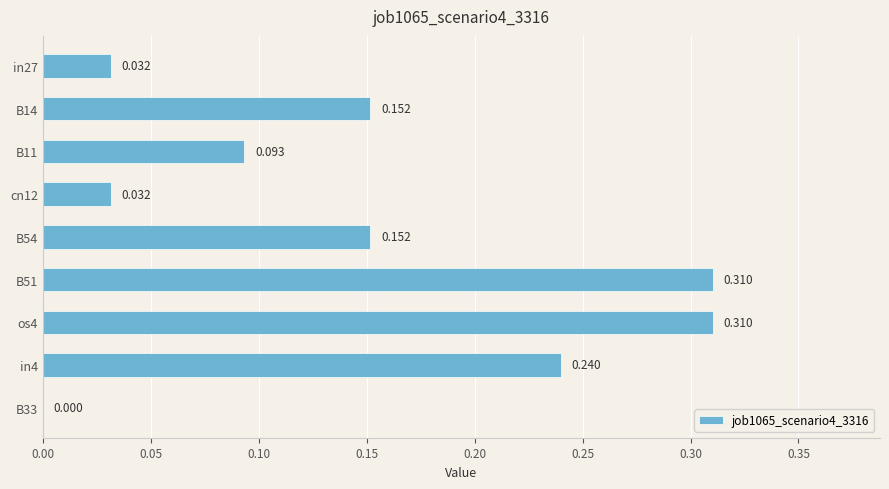

What is the difference between the second highest and second lowest values?

0.3